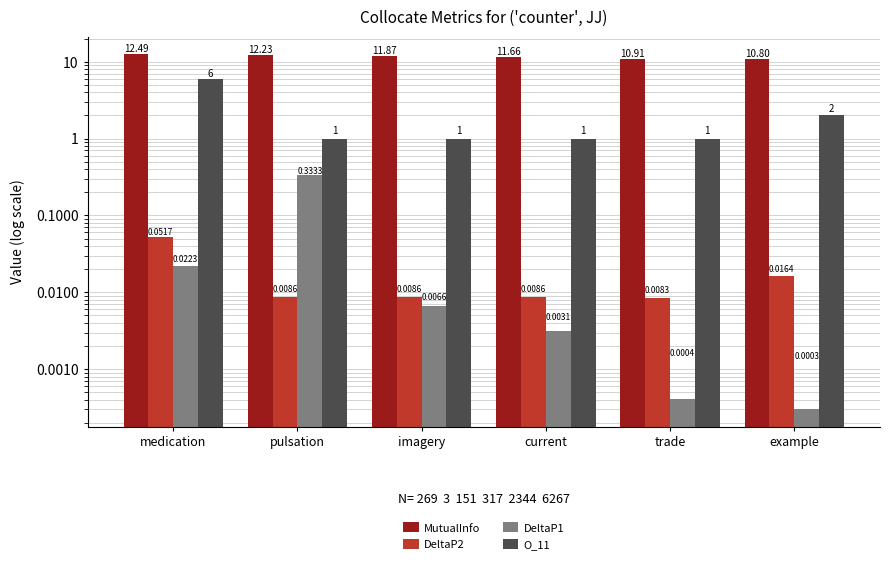

Are the bars grouped side by side (vs. stacked)?

Yes